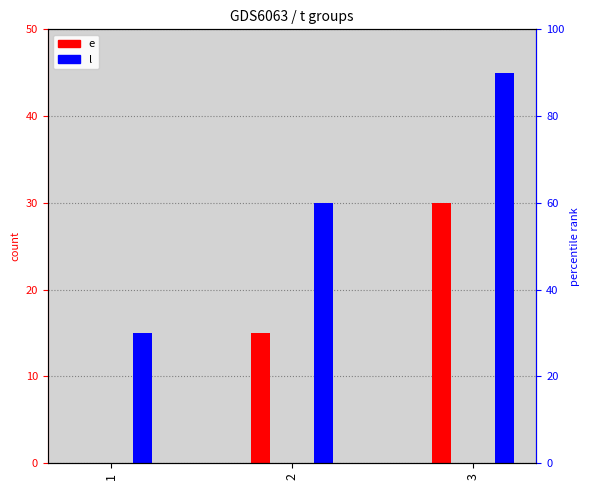

At which category does the chart reach its minimum across all series?

1